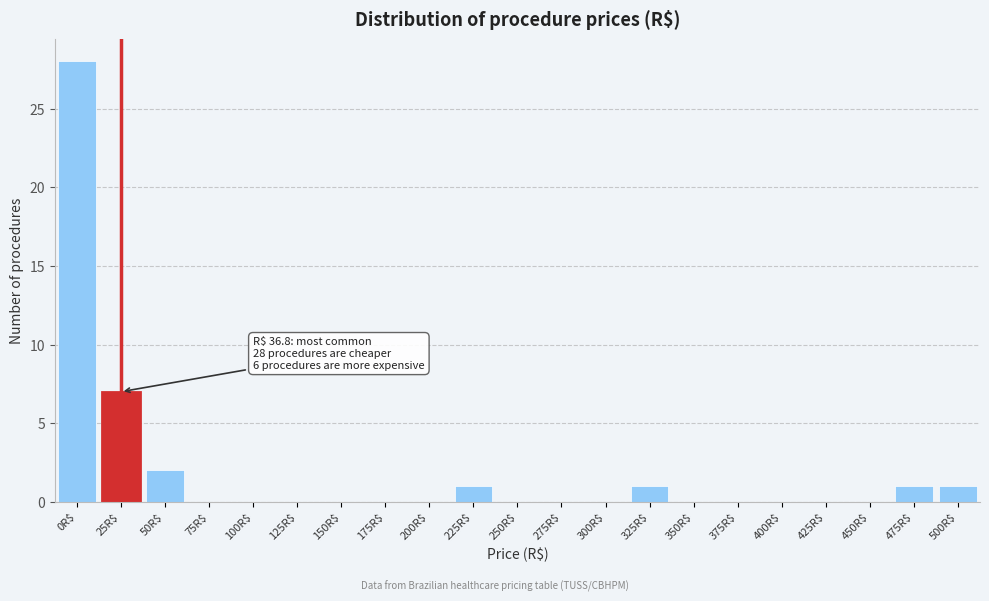

Which label corresponds to the largest value in the chart?

0R$